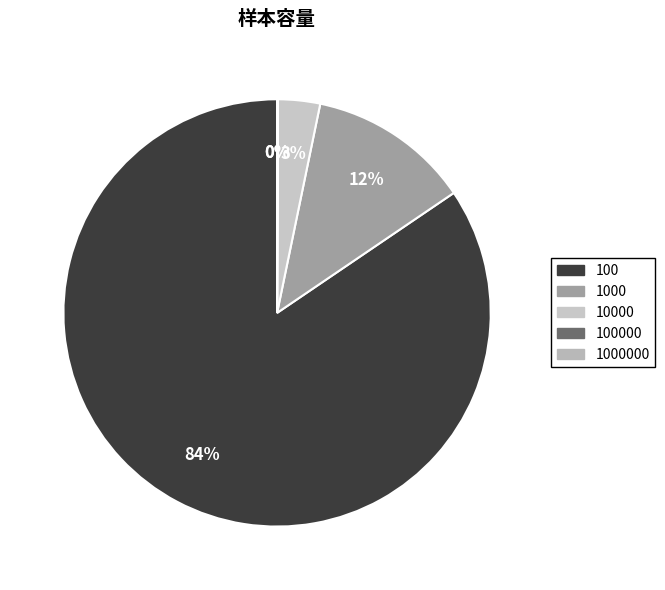

Which category has the smallest portion of the pie?

100000